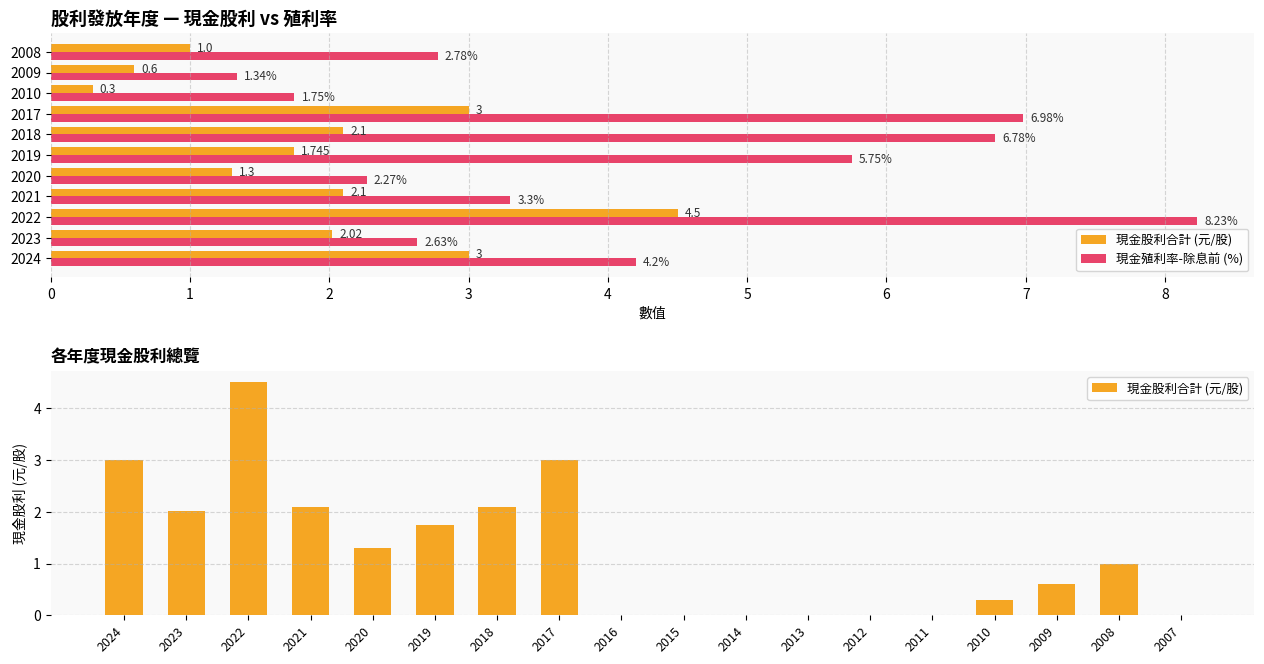

Approximately how many times larger is the value at 2009 compared to 2008?

0.6